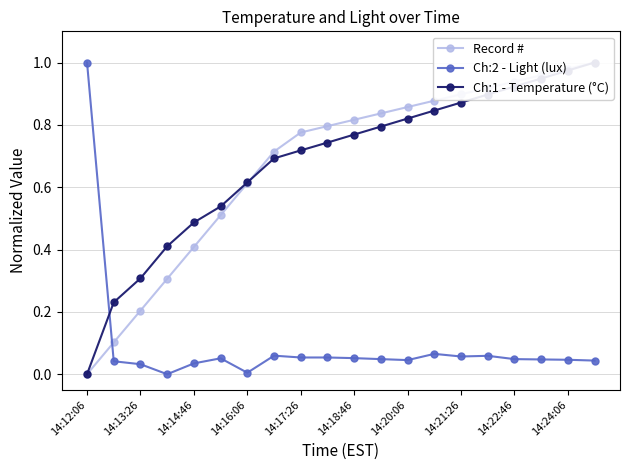

How many values in the Ch:1 - Temperature (°C) series exceed 0?

19